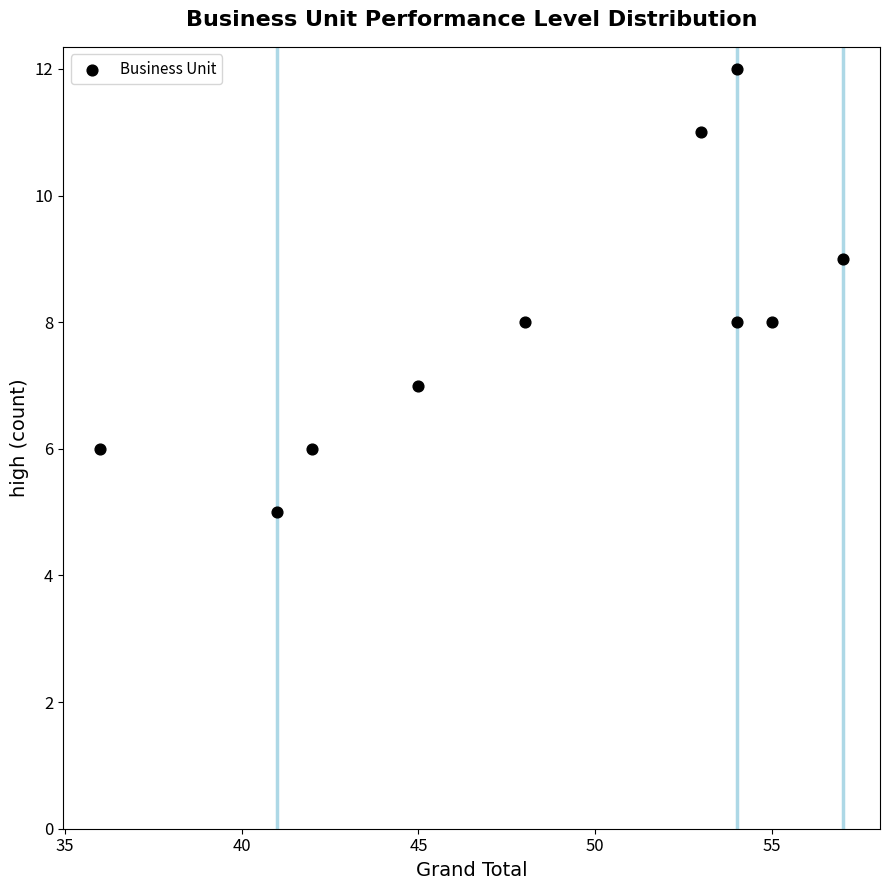

What is the range of X values (max minus min)?

21